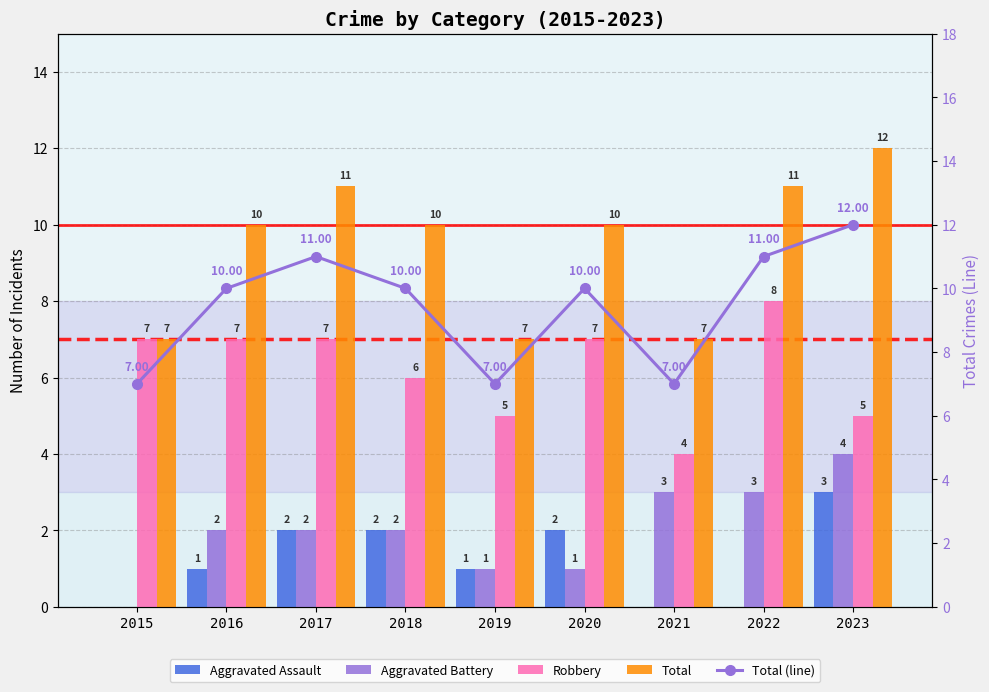

What is the total value across all series at 2015?

21